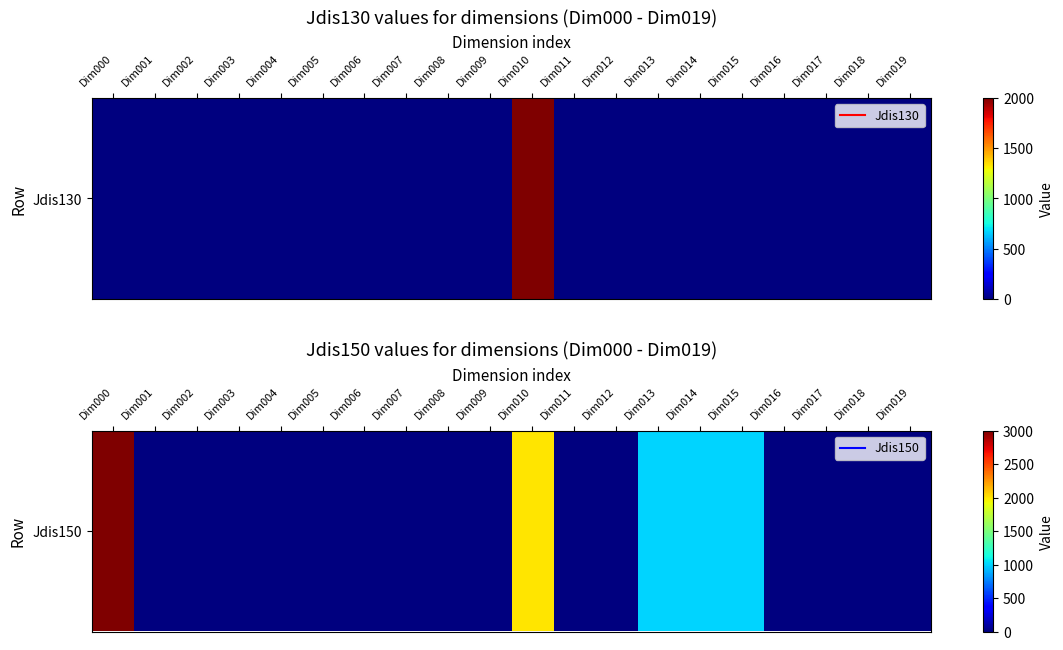

List the labels in order of value, largest first.

Dim000, Dim010, Dim013, Dim014, Dim015, Dim001, Dim002, Dim003, Dim004, Dim005, Dim006, Dim007, Dim008, Dim009, Dim011, Dim012, Dim016, Dim017, Dim018, Dim019